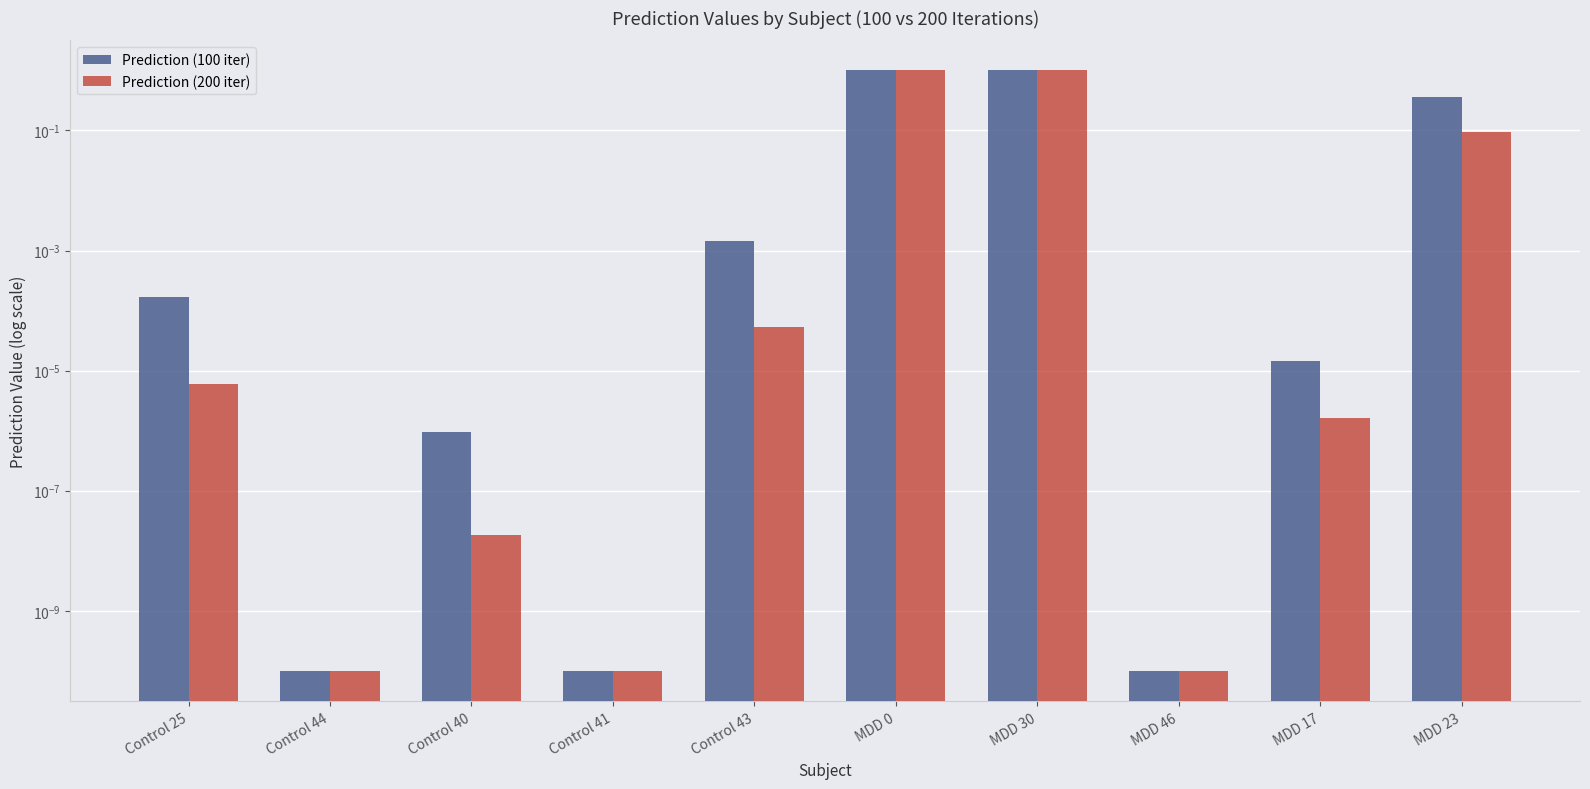

At which label is Prediction (200 iter) closest to 0?

Control 44